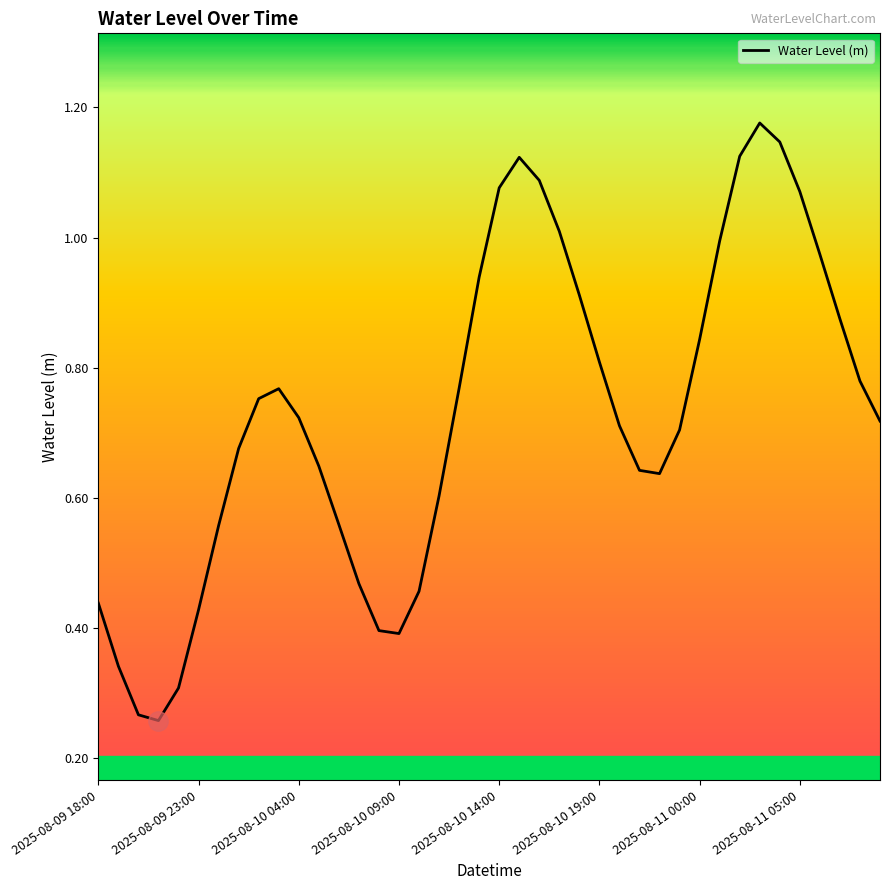

Does the chart have visible grid lines?

No